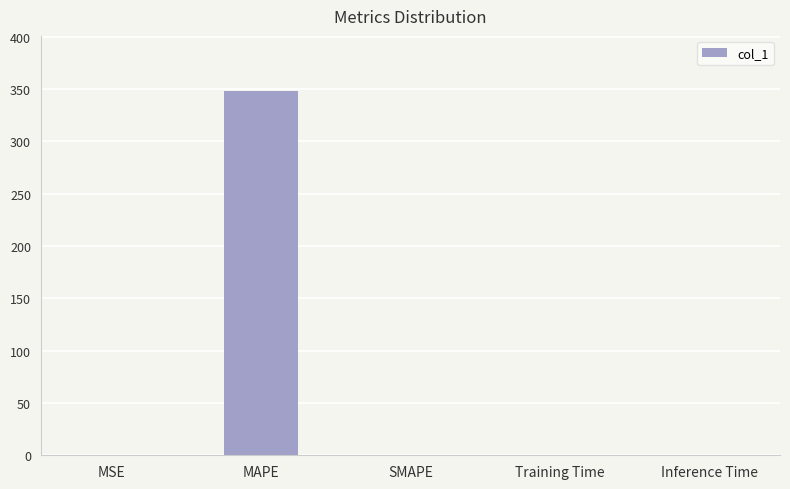

Is it true that the value at Training Time is 0.0?

True